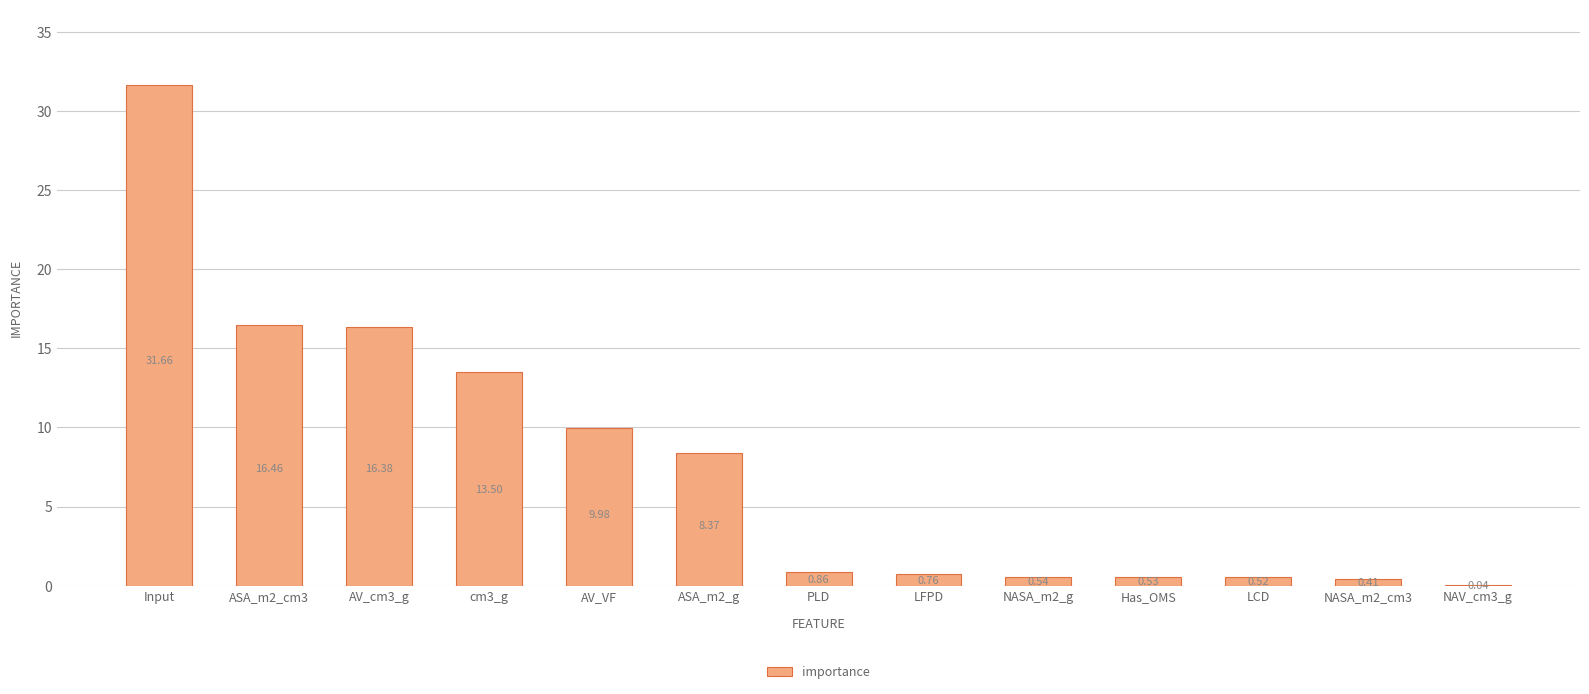

What is the sum of all values?

100.0